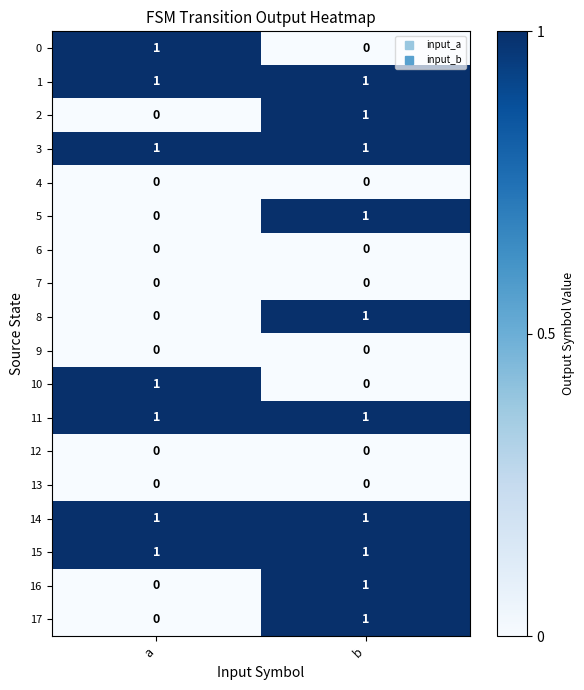

Is the value of 1 at a greater than the value of 6 at a?

Yes